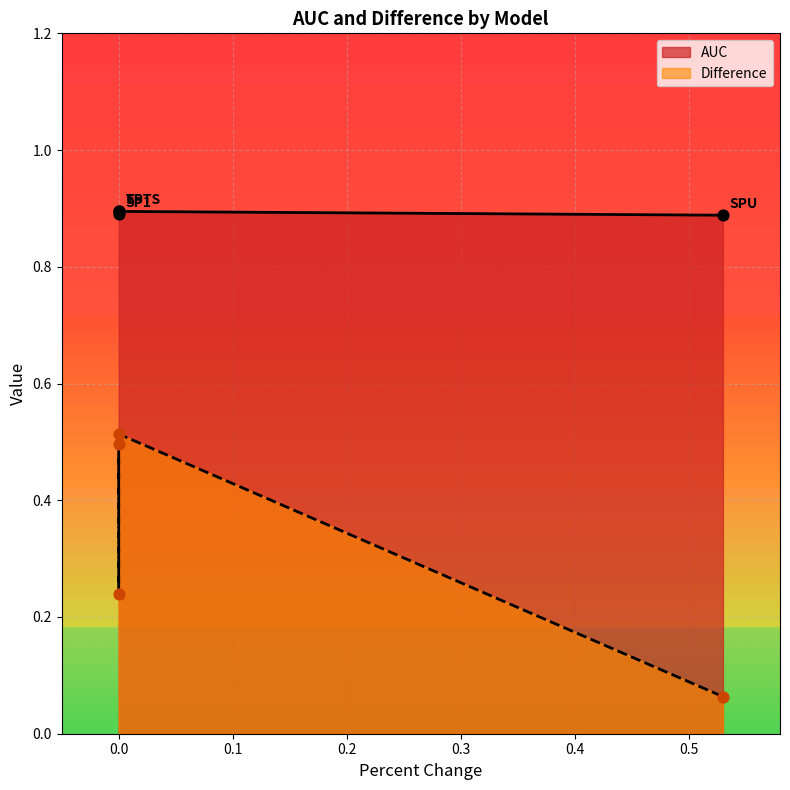

Which series contains the lowest Y value?

Difference